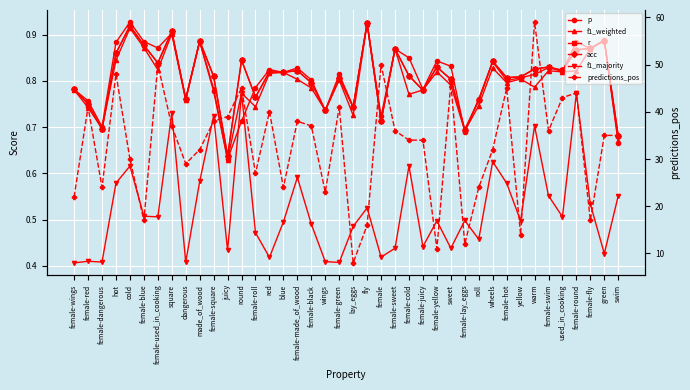

Which has a higher value, red or yellow?

red